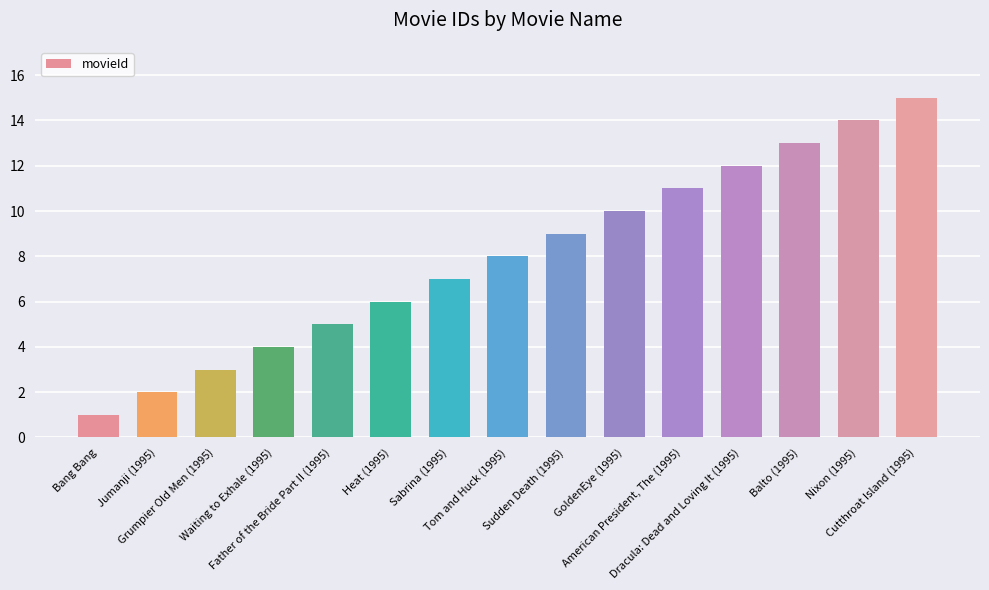

How many data points does each series have?

15